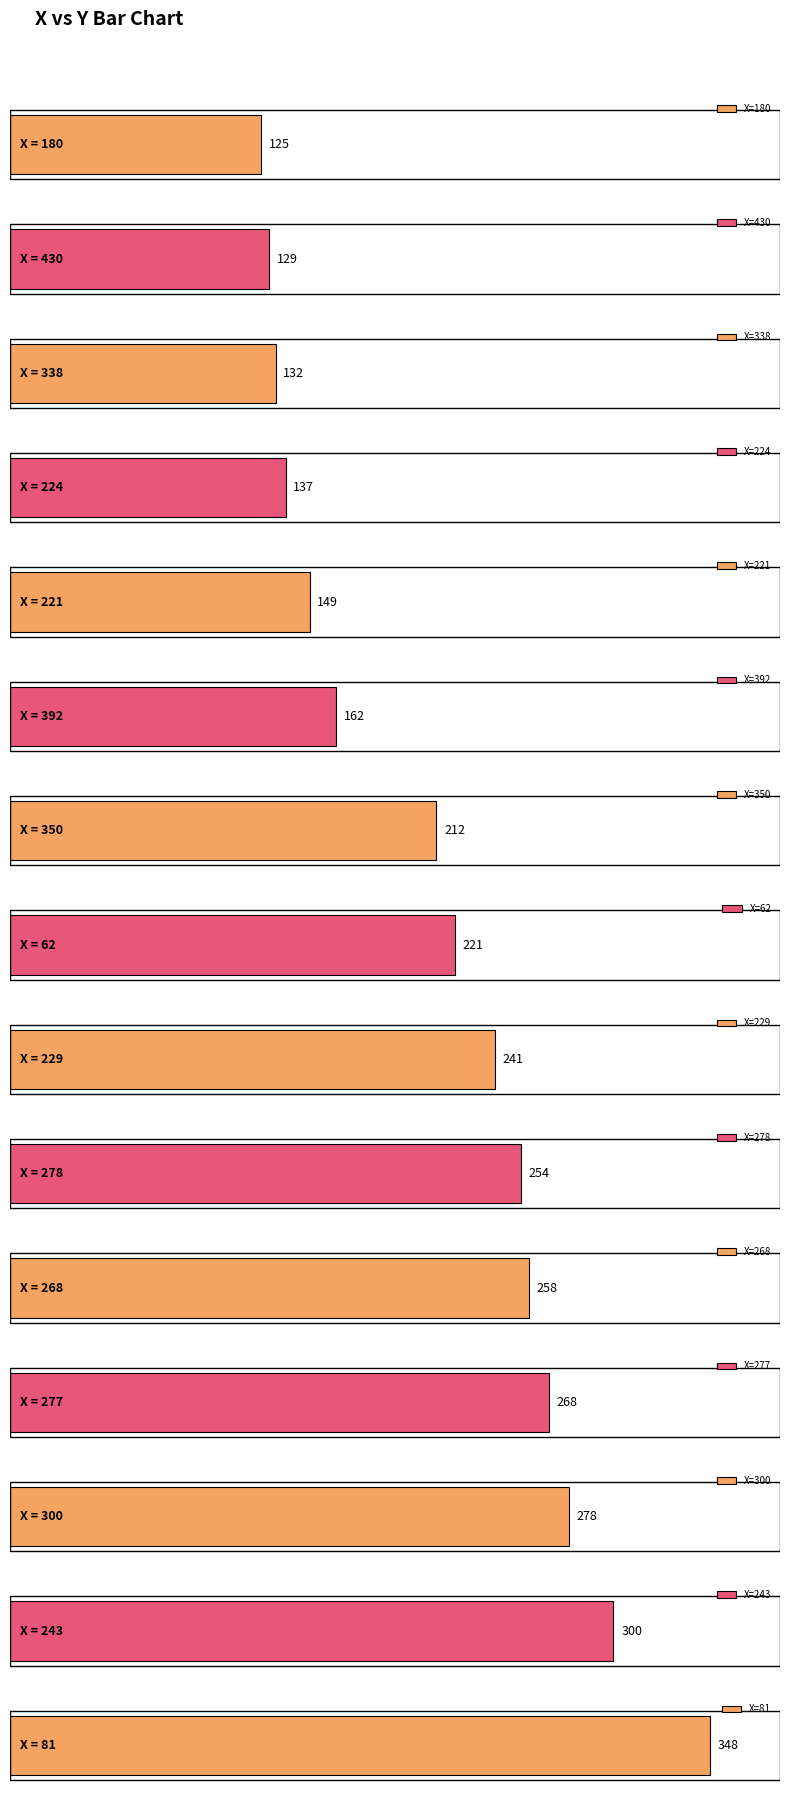

Which category has the highest value across all series?

81